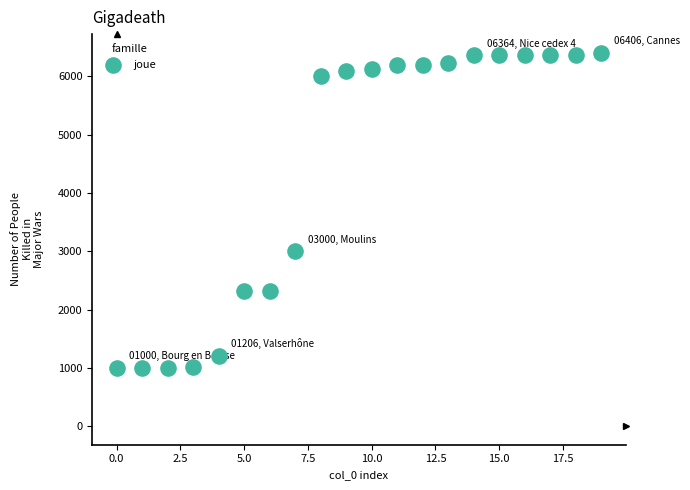

What Y value in the scatter plot is closest to 3703?

3000